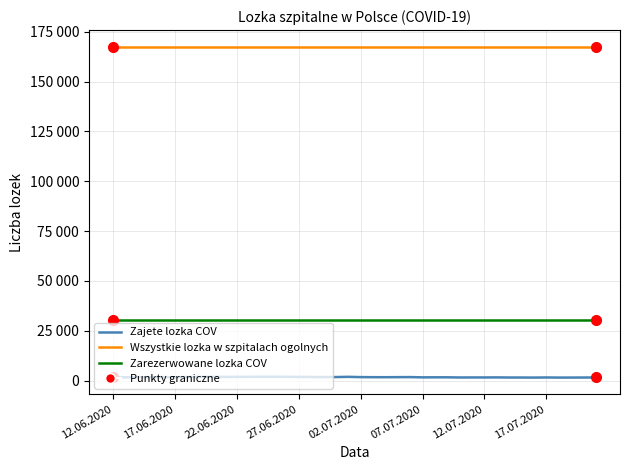

True or false: Wszystkie lozka w szpitalach ogolnych and Zajete lozka COV intersect in this chart.

False